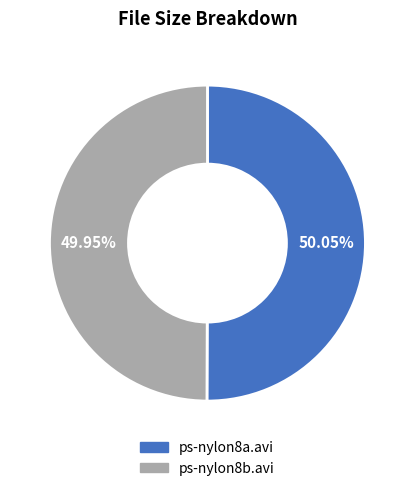

To the nearest percent, what is the combined percentage of ps-nylon8a.avi and ps-nylon8b.avi?

100%